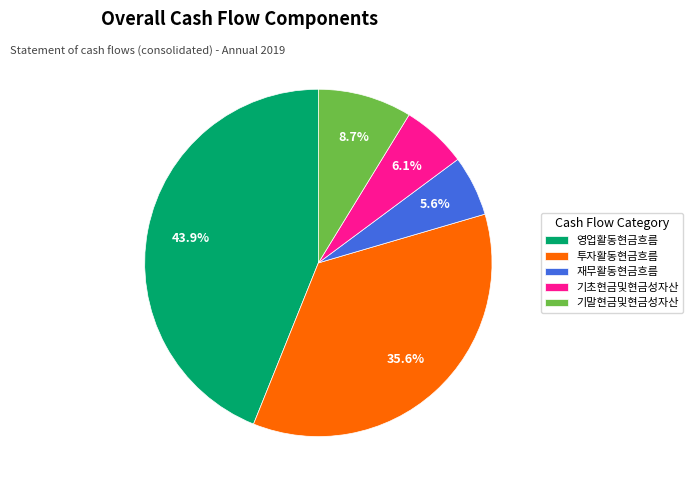

How many slices are in this pie chart?

5